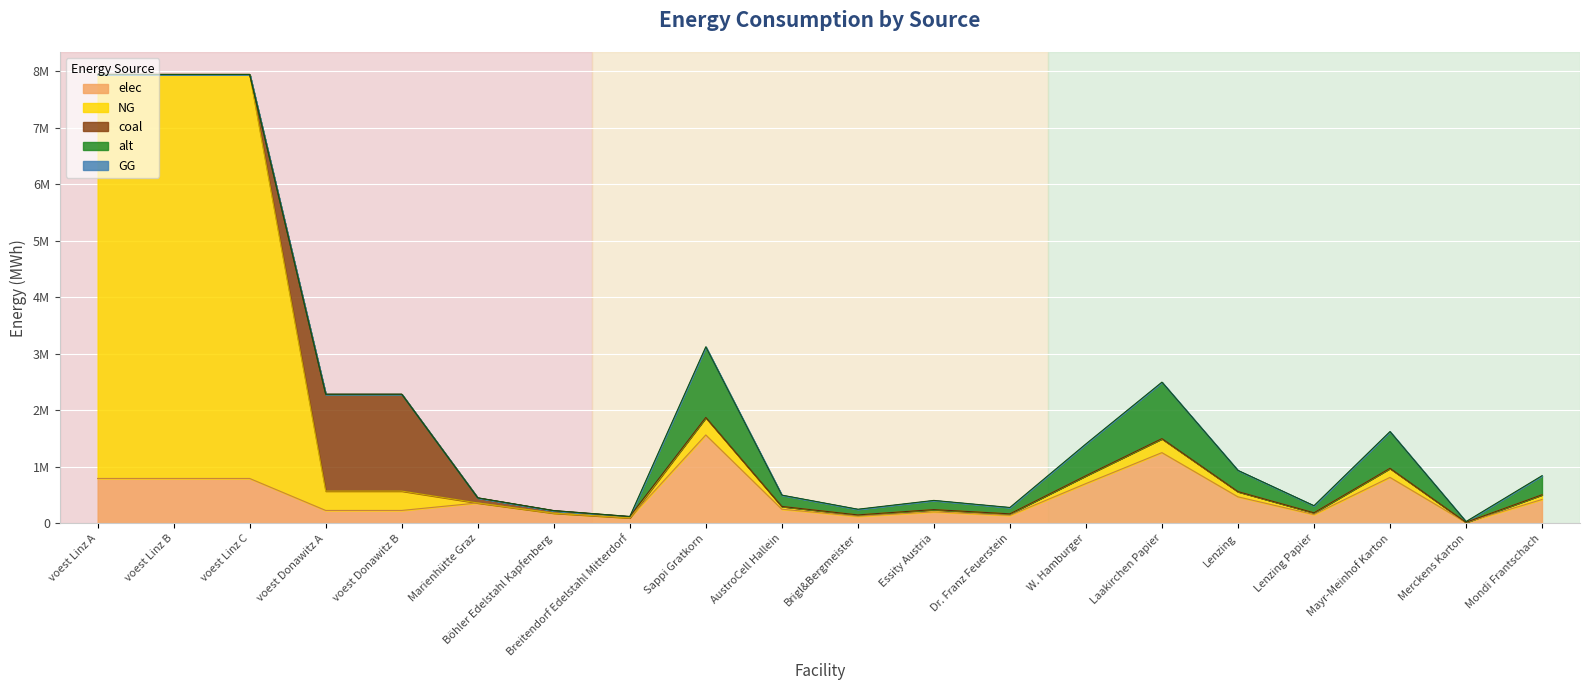

How many intersections are there between NG and elec?

1